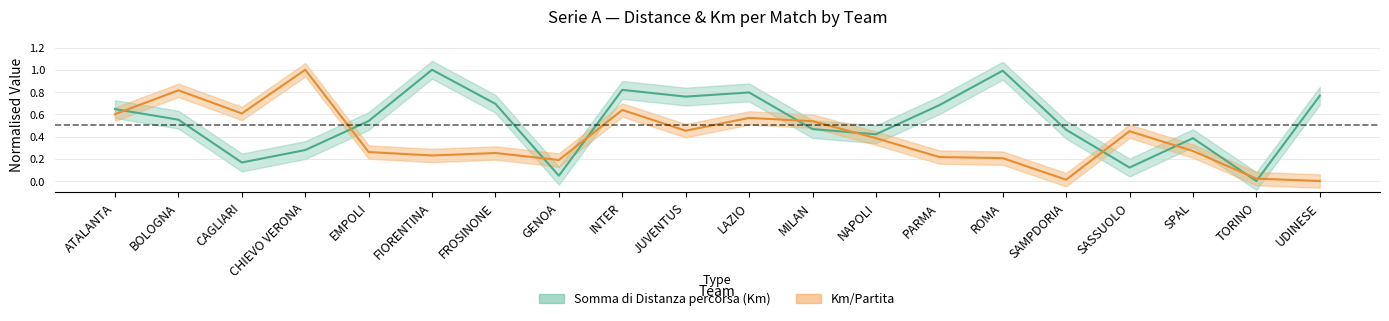

What is the value of the Km/Partita point at the 4th from the left?

1.0